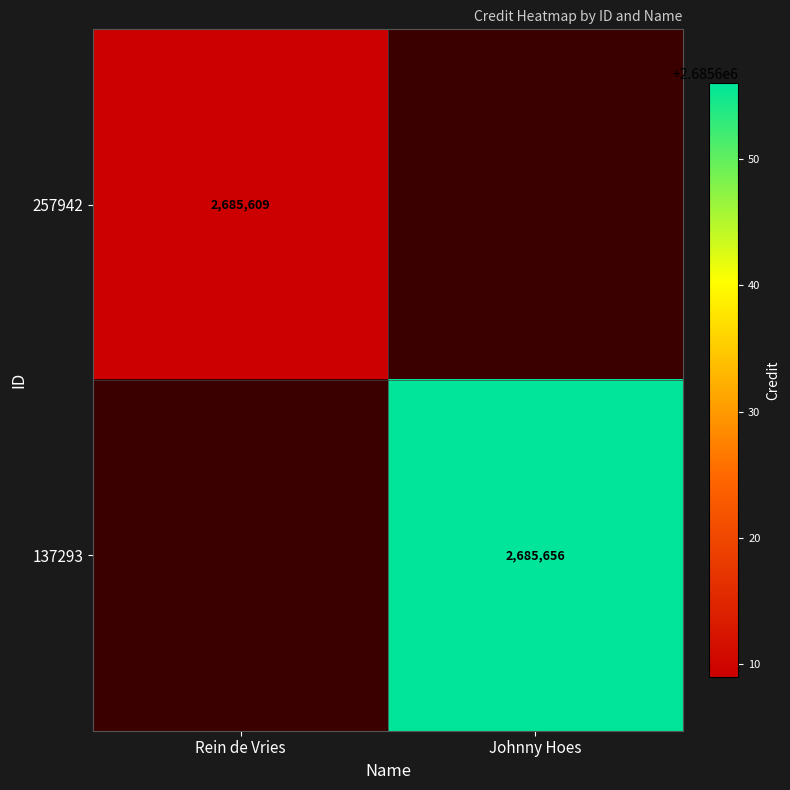

The 137293 series shows 3715739.4 at Johnny Hoes. True or false?

False